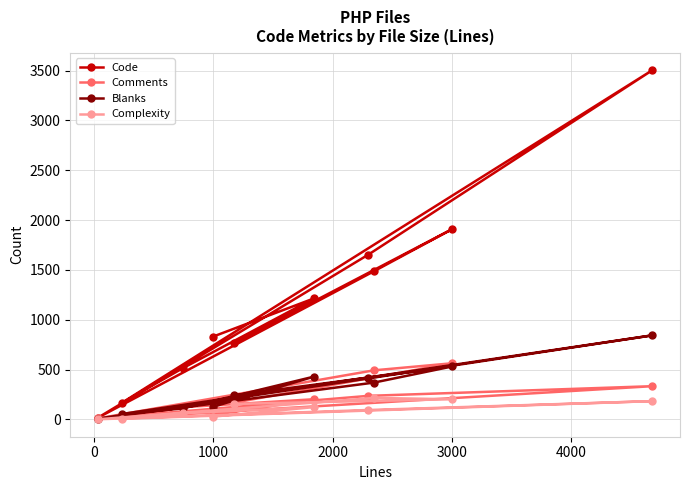

Rank the series by their maximum value, from lowest to highest.

Complexity, Comments, Blanks, Code